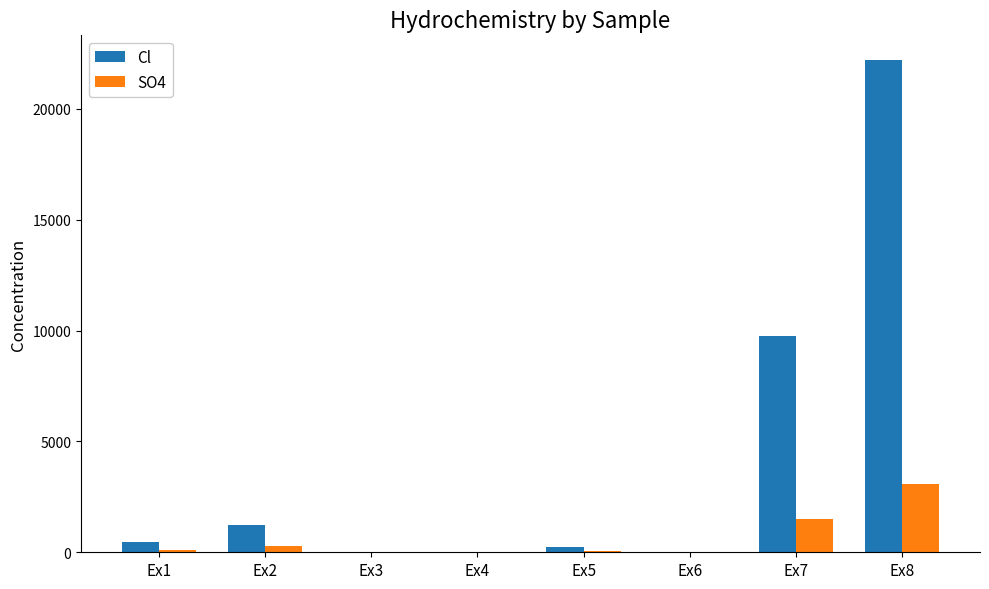

What is the highest value of the Cl series?

22200.0